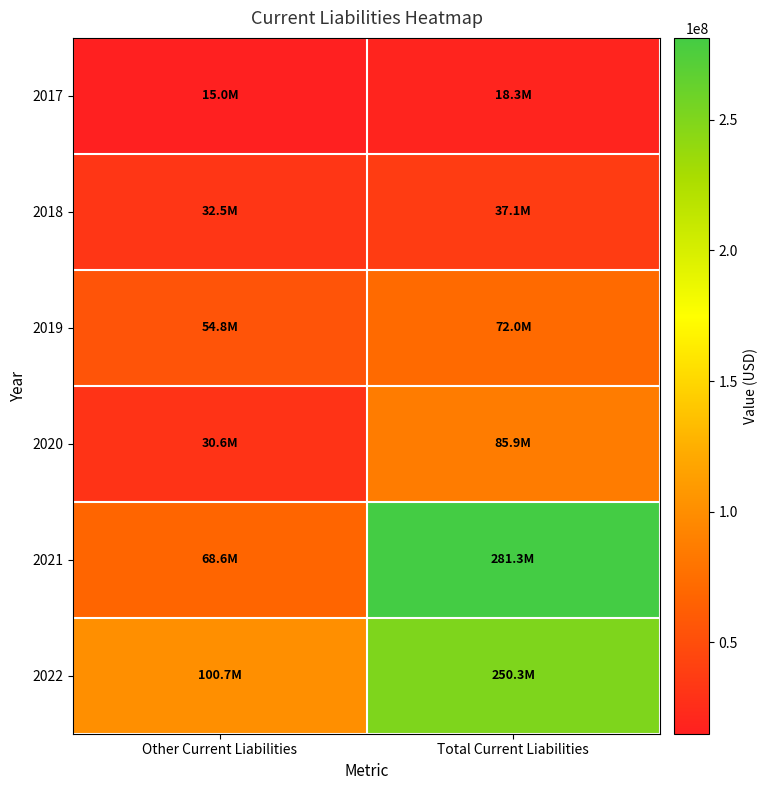

What is the total value across all series at Total Current Liabilities?

744990000